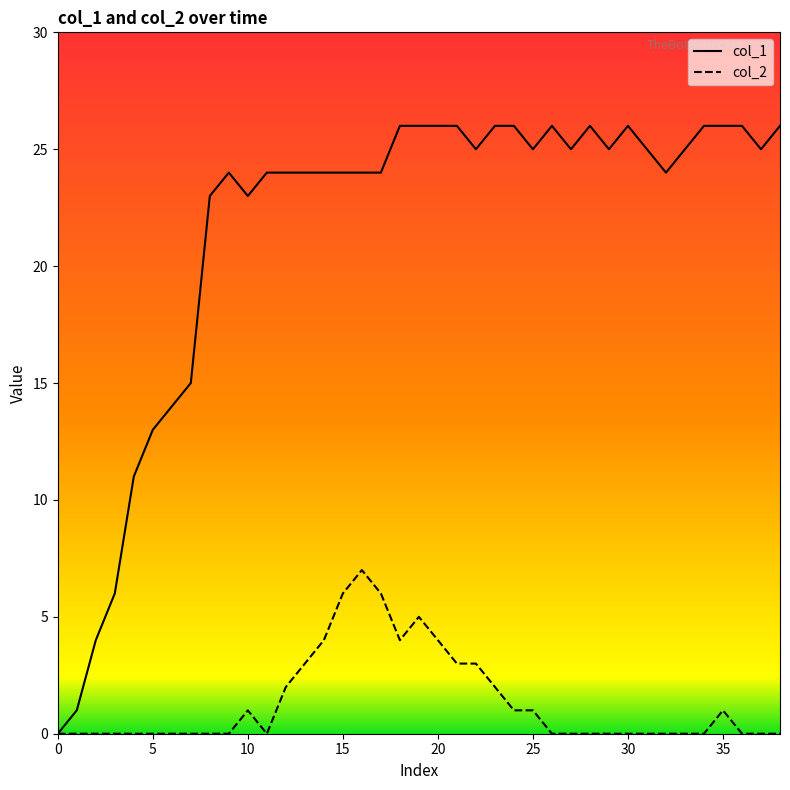

What is the sum of all col_2 values?

53